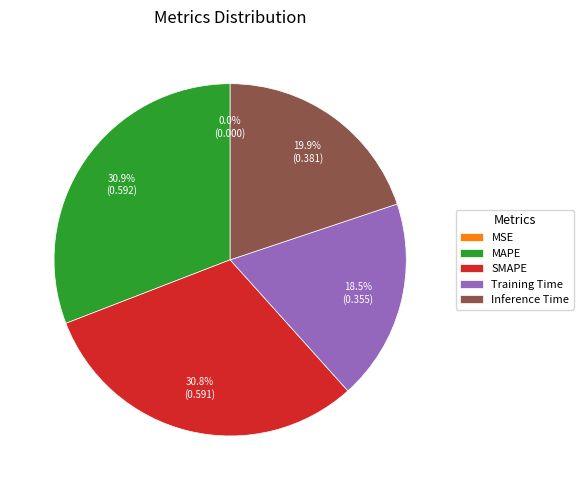

Combined, do MAPE and SMAPE account for over 50%?

Yes